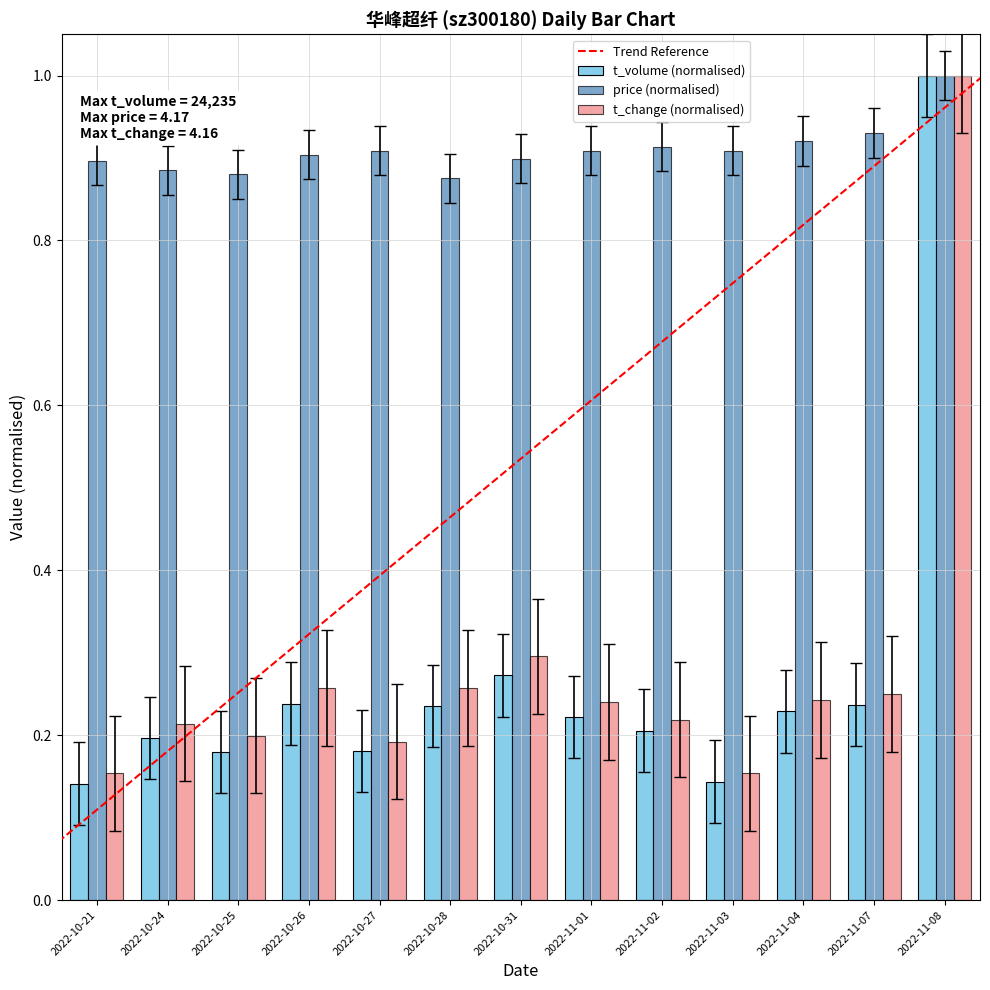

What is the greatest value displayed?

1.0